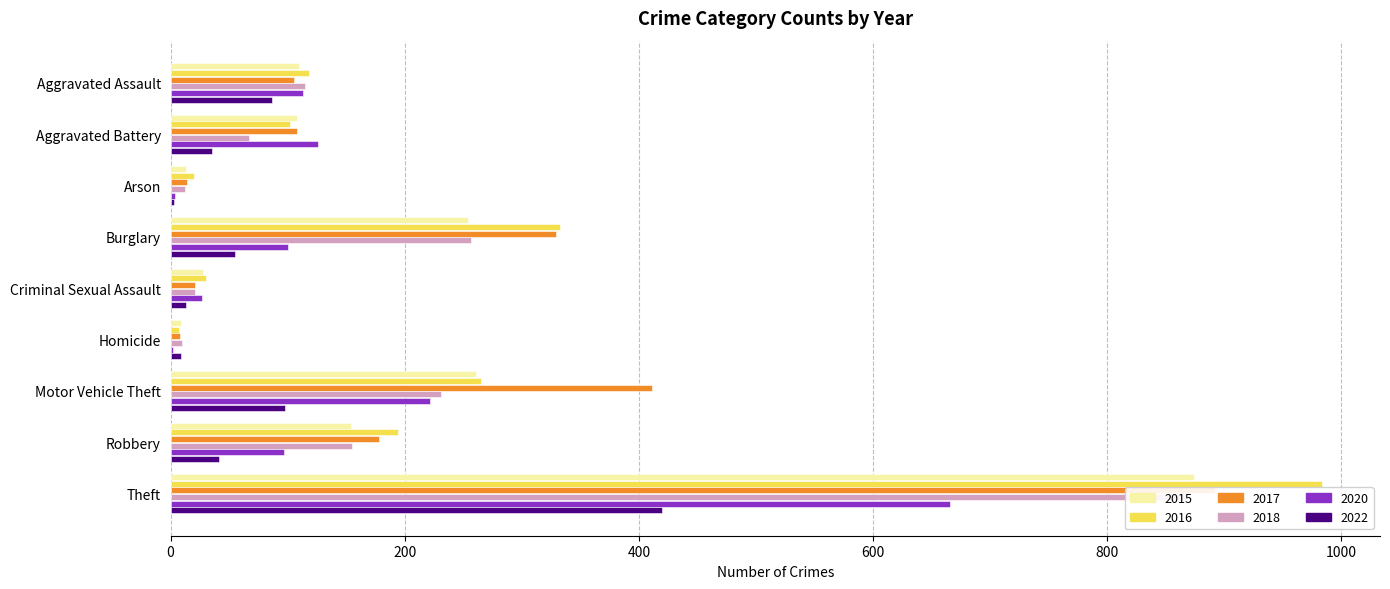

Reading left to right, transcribe all the data shown in this chart.

2015: Aggravated Assault=110	Aggravated Battery=108	Arson=13	Burglary=254	Criminal Sexual Assault=28	Homicide=9	Motor Vehicle Theft=261	Robbery=154	Theft=874
2016: Aggravated Assault=118	Aggravated Battery=102	Arson=20	Burglary=333	Criminal Sexual Assault=30	Homicide=7	Motor Vehicle Theft=265	Robbery=194	Theft=984
2017: Aggravated Assault=105	Aggravated Battery=108	Arson=14	Burglary=329	Criminal Sexual Assault=21	Homicide=8	Motor Vehicle Theft=411	Robbery=178	Theft=892
2018: Aggravated Assault=115	Aggravated Battery=67	Arson=12	Burglary=257	Criminal Sexual Assault=21	Homicide=10	Motor Vehicle Theft=231	Robbery=155	Theft=868
2020: Aggravated Assault=113	Aggravated Battery=126	Arson=4	Burglary=100	Criminal Sexual Assault=27	Homicide=2	Motor Vehicle Theft=222	Robbery=97	Theft=666
2022: Aggravated Assault=87	Aggravated Battery=35	Arson=3	Burglary=55	Criminal Sexual Assault=13	Homicide=9	Motor Vehicle Theft=98	Robbery=41	Theft=420